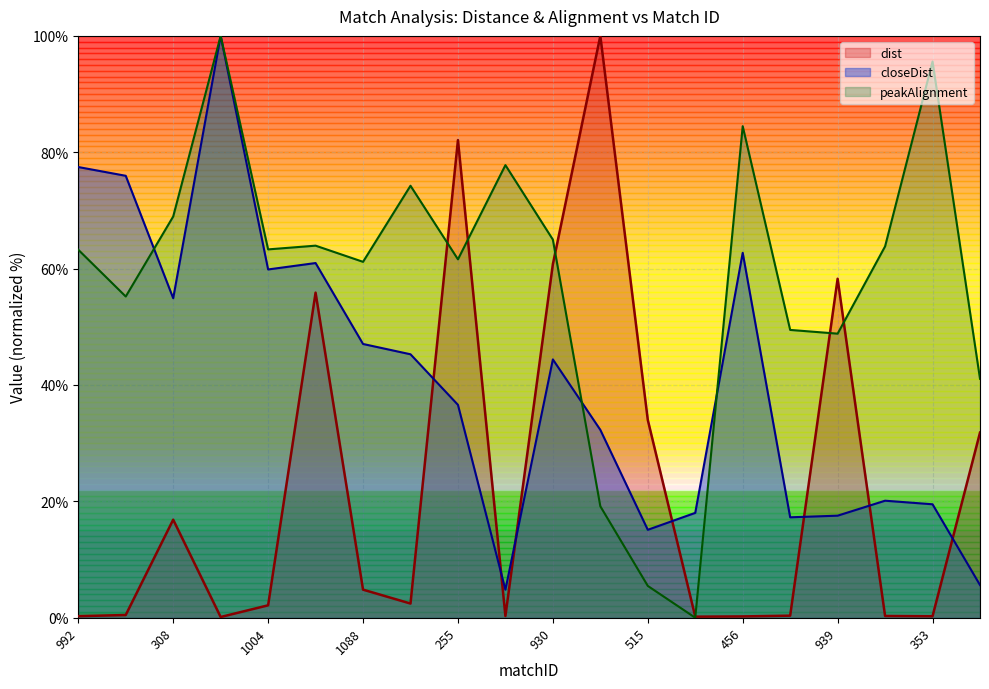

The value of peakAlignment at 515 is 5.5. True or false?

True